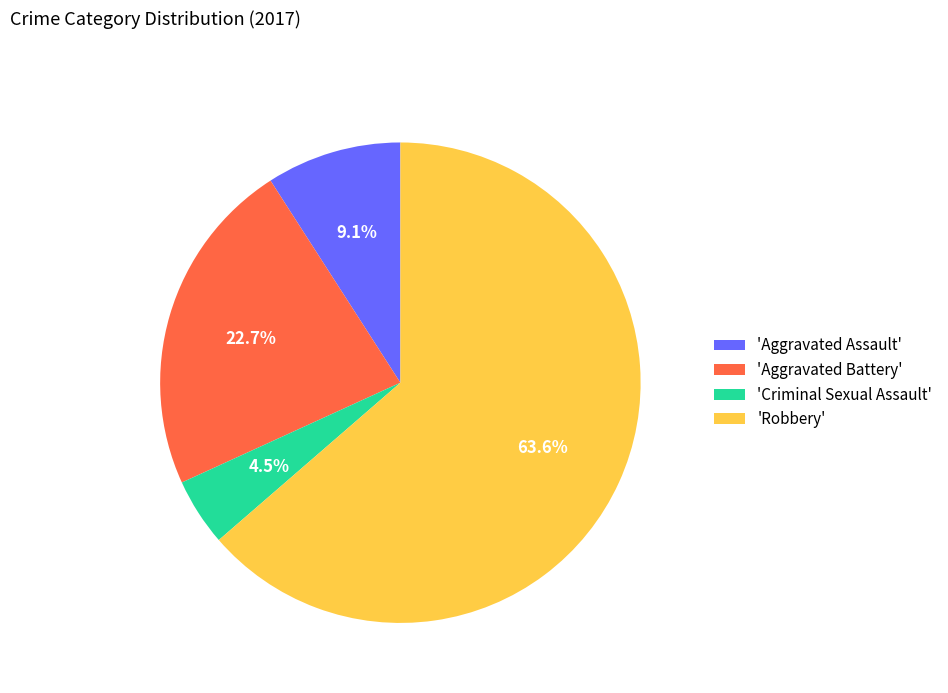

How many segments does this pie chart have?

4